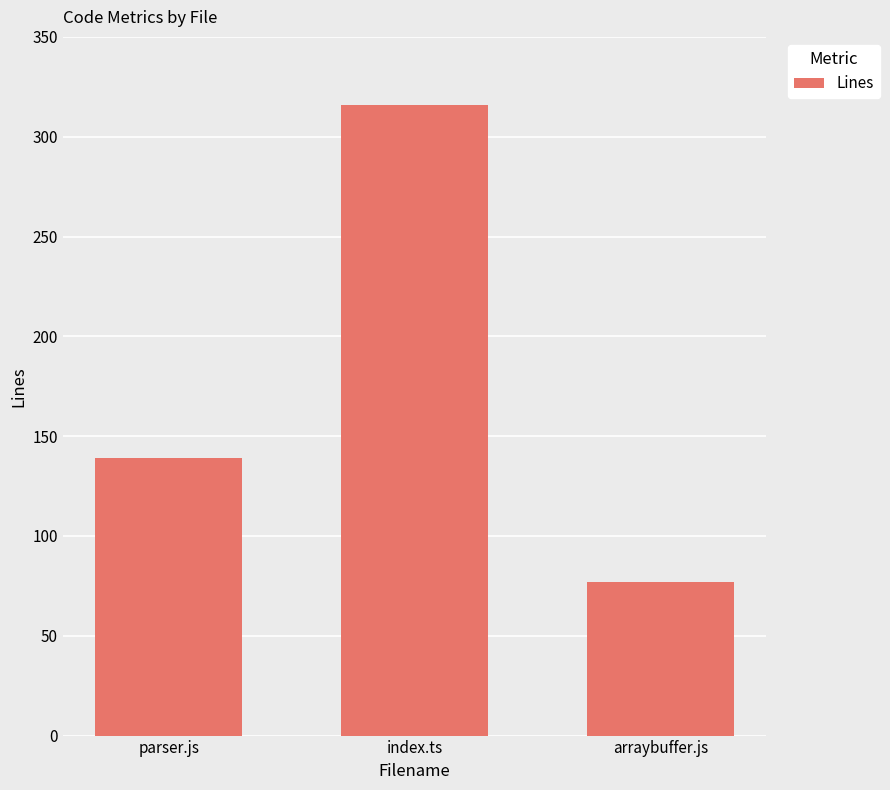

The chart shows a value of 316 at index.ts. True or false?

True